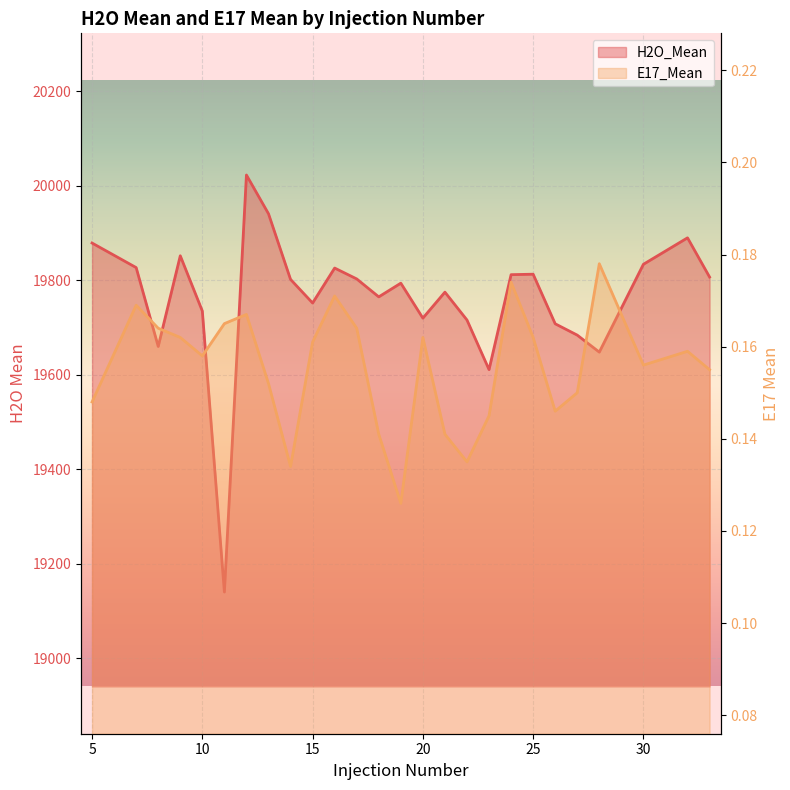

What are all the series names shown in the legend?

H2O_Mean, E17_Mean